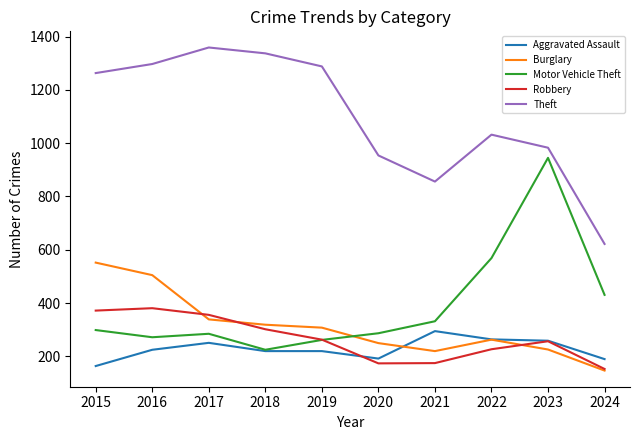

What value does the Robbery series have at 2022?

227